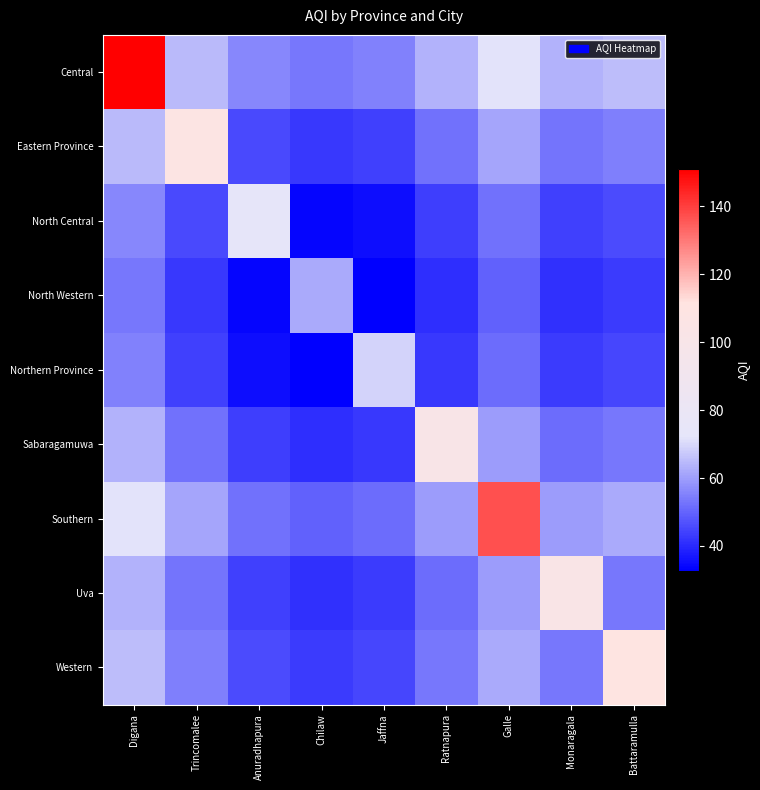

How many categories are shown in the chart?

9